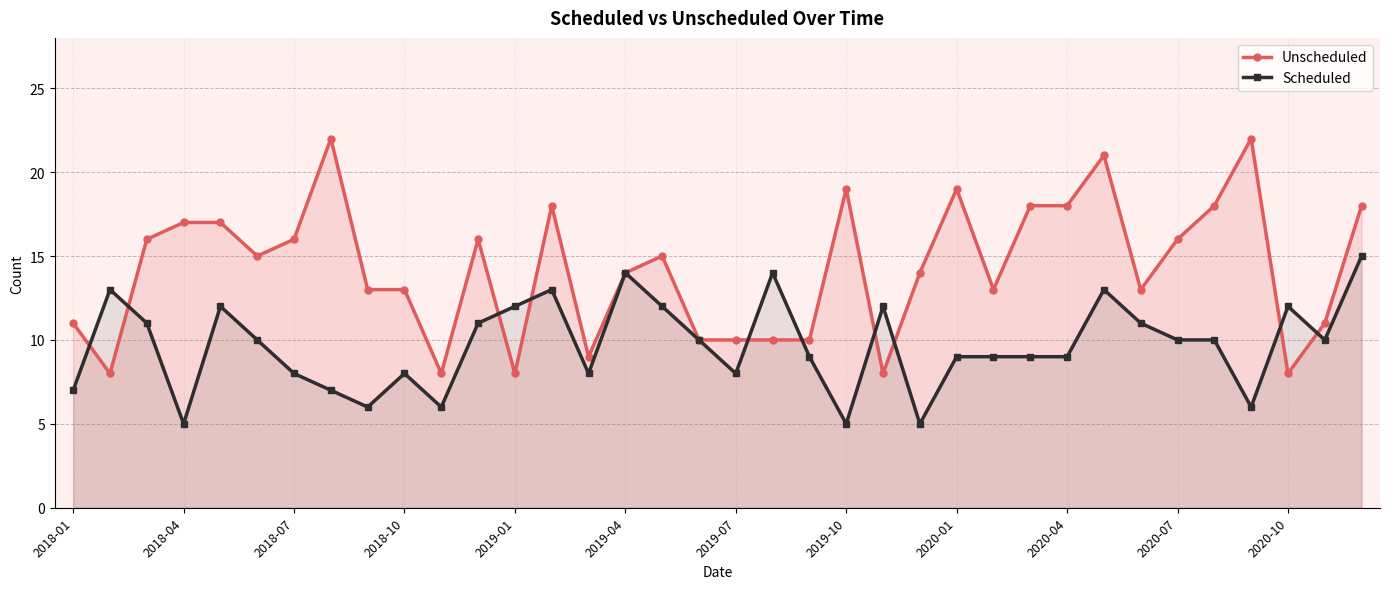

Reading left to right, extract all data points from this chart.

Unscheduled: 11	8	16	17	17	15	16	22	13	13	8	16	8	18	9	14	15	10	10	10	10	19	8	14	19	13	18	18	21	13	16	18	22	8	11	18
Scheduled: 7	13	11	5	12	10	8	7	6	8	6	11	12	13	8	14	12	10	8	14	9	5	12	5	9	9	9	9	13	11	10	10	6	12	10	15